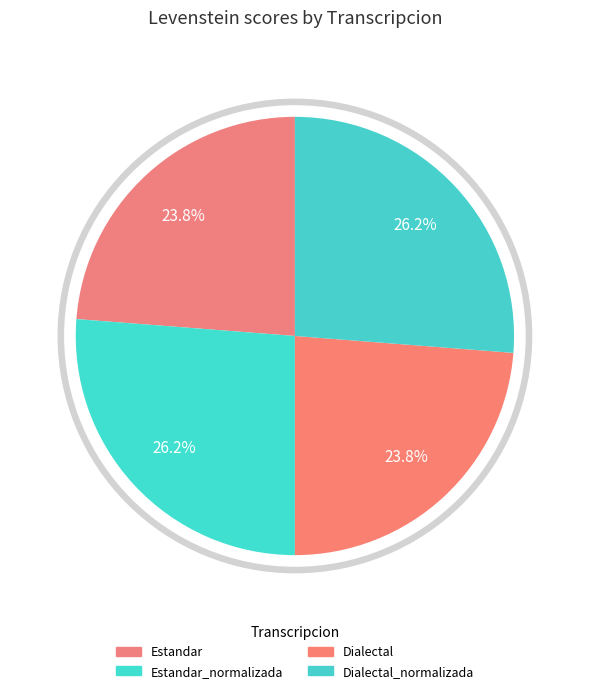

True or false: Dialectal accounts for 11% of the total.

False